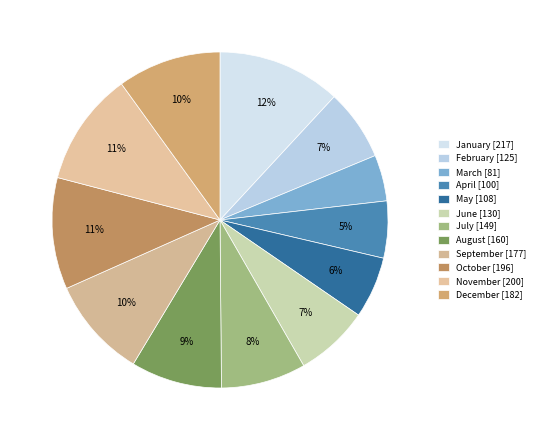

Does any single category account for the majority?

No